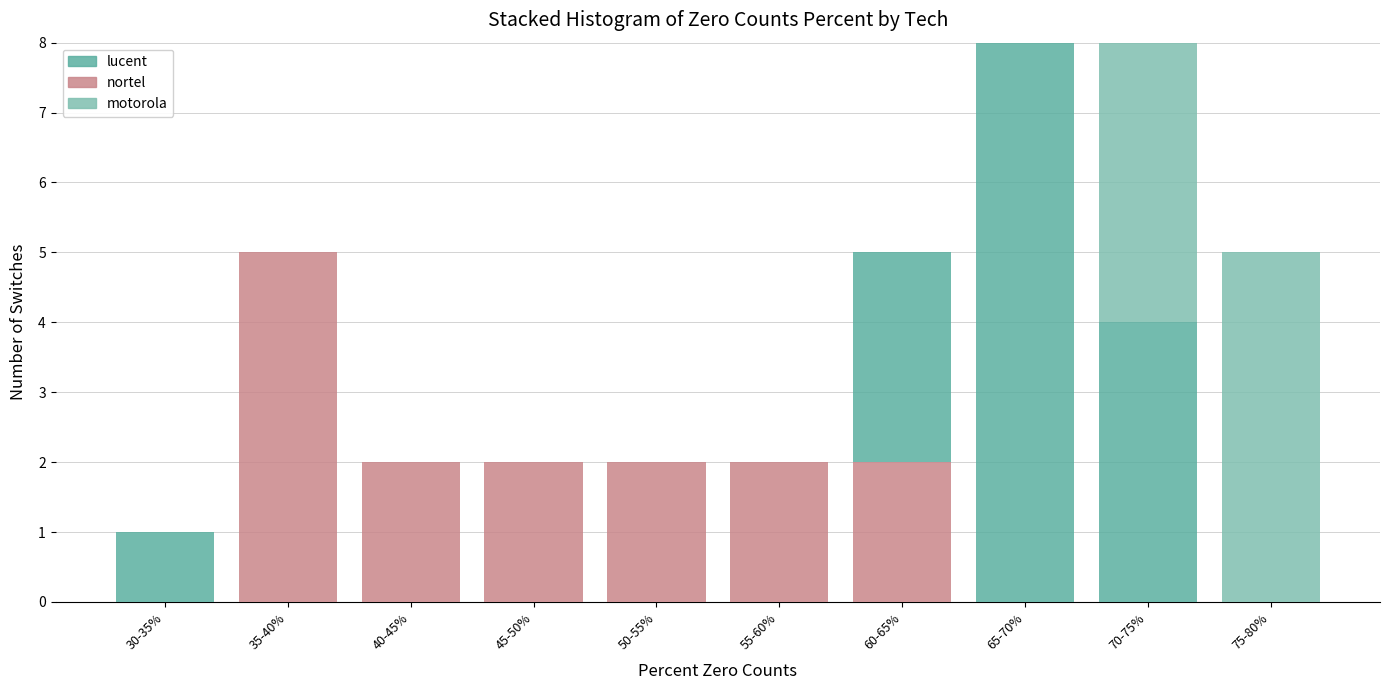

What is the total value across all series at 65-70%?

8